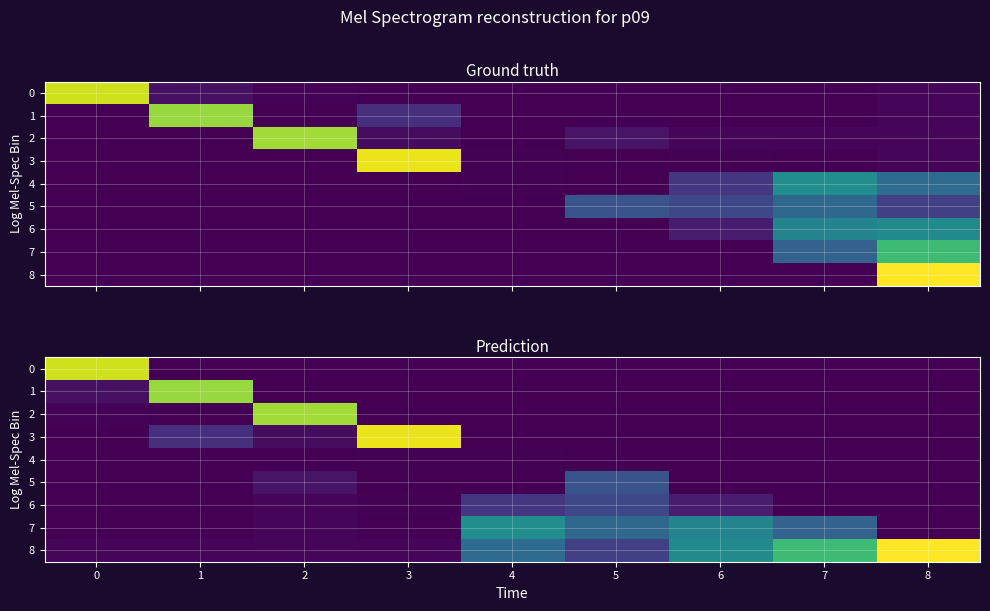

List the series in order of their peak value, highest first.

8, 3, 0, 2, 1, 7, 5, 6, 4